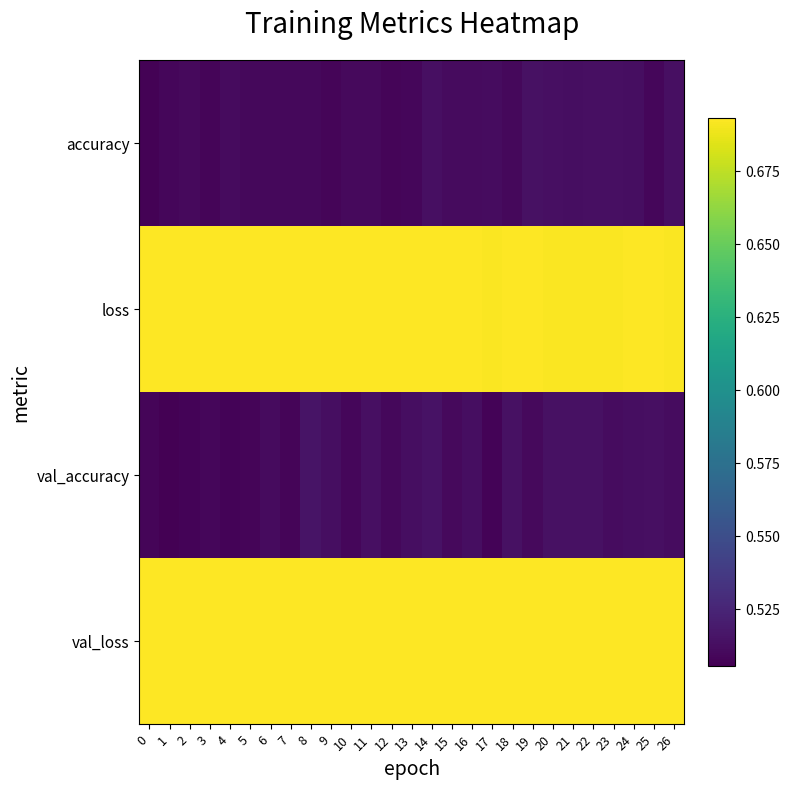

Reading right to left, extract all data points from this chart.

accuracy: 26=0.5	25=0.5	24=0.5	23=0.5	22=0.5	21=0.5	20=0.5	19=0.5	18=0.5	17=0.5	16=0.5	15=0.5	14=0.5	13=0.5	12=0.5	11=0.5	10=0.5	9=0.5	8=0.5	7=0.5	6=0.5	5=0.5	4=0.5	3=0.5	2=0.5	1=0.5	0=0.5
loss: 26=0.7	25=0.7	24=0.7	23=0.7	22=0.7	21=0.7	20=0.7	19=0.7	18=0.7	17=0.7	16=0.7	15=0.7	14=0.7	13=0.7	12=0.7	11=0.7	10=0.7	9=0.7	8=0.7	7=0.7	6=0.7	5=0.7	4=0.7	3=0.7	2=0.7	1=0.7	0=0.7
val_accuracy: 26=0.5	25=0.5	24=0.5	23=0.5	22=0.5	21=0.5	20=0.5	19=0.5	18=0.5	17=0.5	16=0.5	15=0.5	14=0.5	13=0.5	12=0.5	11=0.5	10=0.5	9=0.5	8=0.5	7=0.5	6=0.5	5=0.5	4=0.5	3=0.5	2=0.5	1=0.5	0=0.5
val_loss: 26=0.7	25=0.7	24=0.7	23=0.7	22=0.7	21=0.7	20=0.7	19=0.7	18=0.7	17=0.7	16=0.7	15=0.7	14=0.7	13=0.7	12=0.7	11=0.7	10=0.7	9=0.7	8=0.7	7=0.7	6=0.7	5=0.7	4=0.7	3=0.7	2=0.7	1=0.7	0=0.7